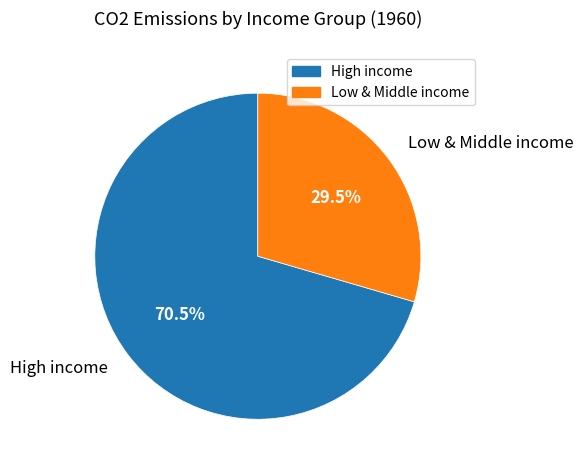

Between High income and Low & Middle income, which is larger?

High income